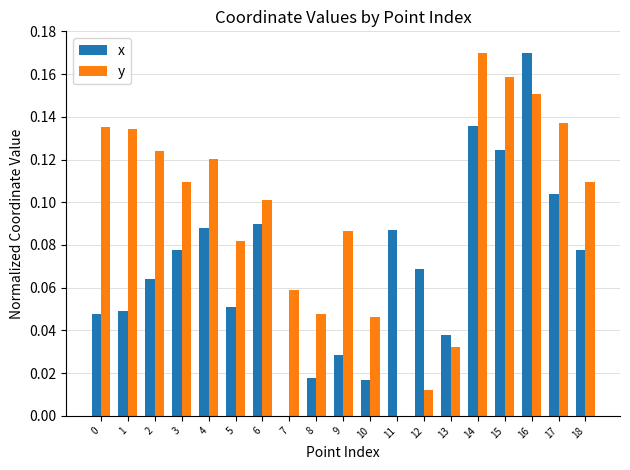

Which category has the highest value in the x series?

16